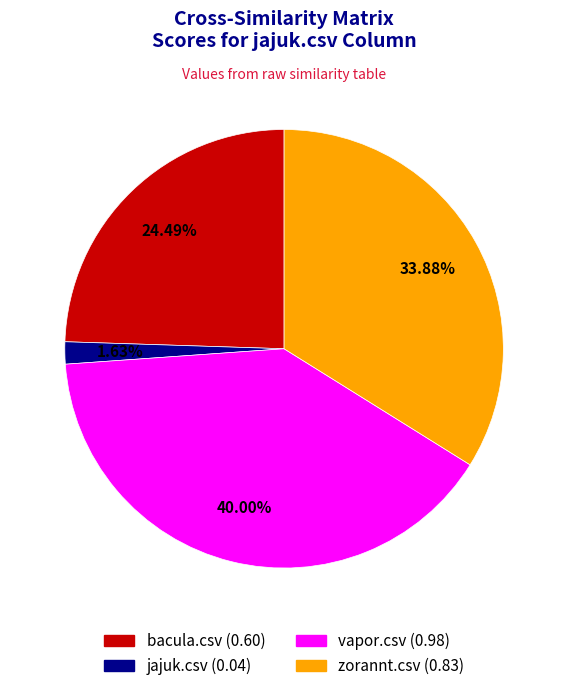

The vapor.csv slice represents 40% of the pie. True or false?

True